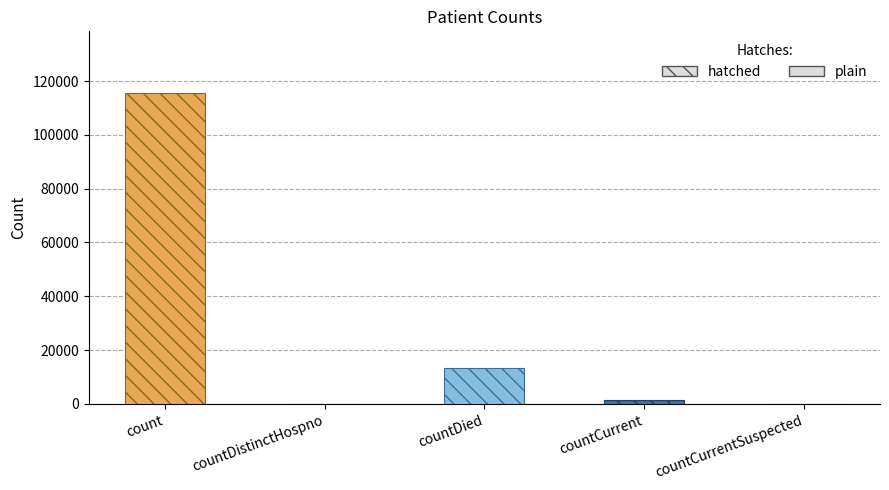

Where is the data nearest to the value 57689?

countDied